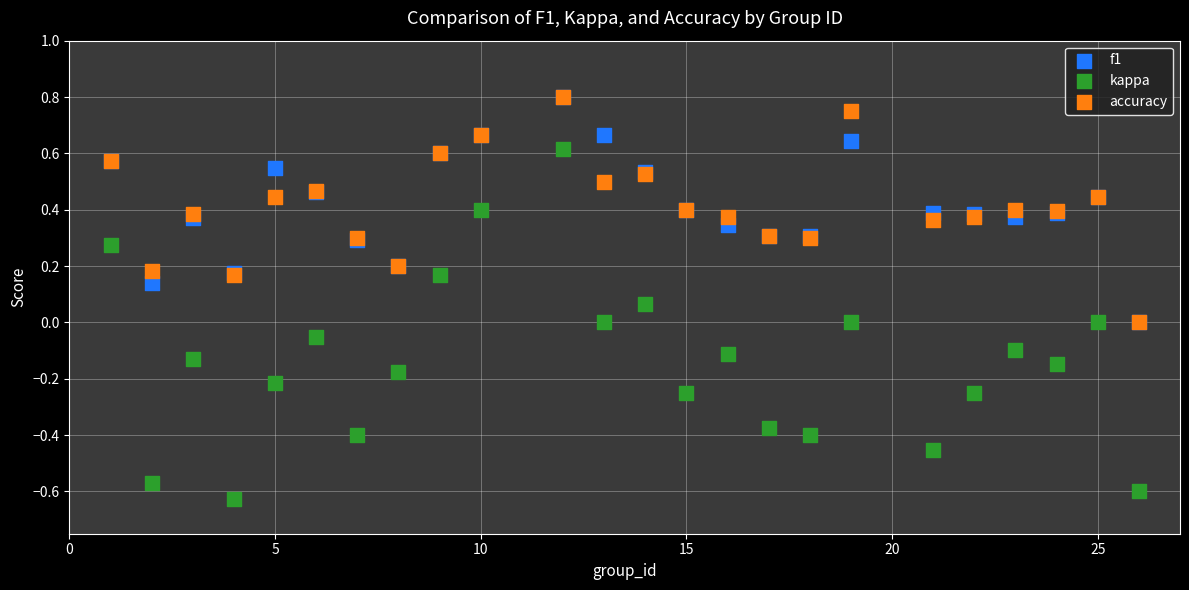

What are all the series names shown in the legend?

f1, kappa, accuracy